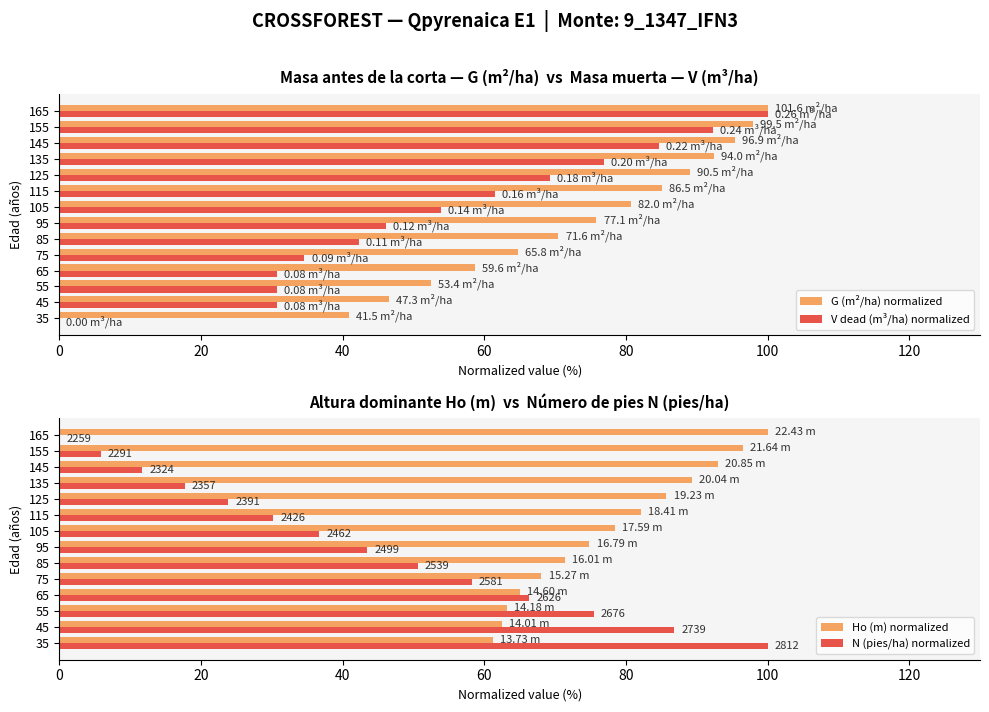

What is the average value of the V dead (m³/ha) normalized series?

53.8